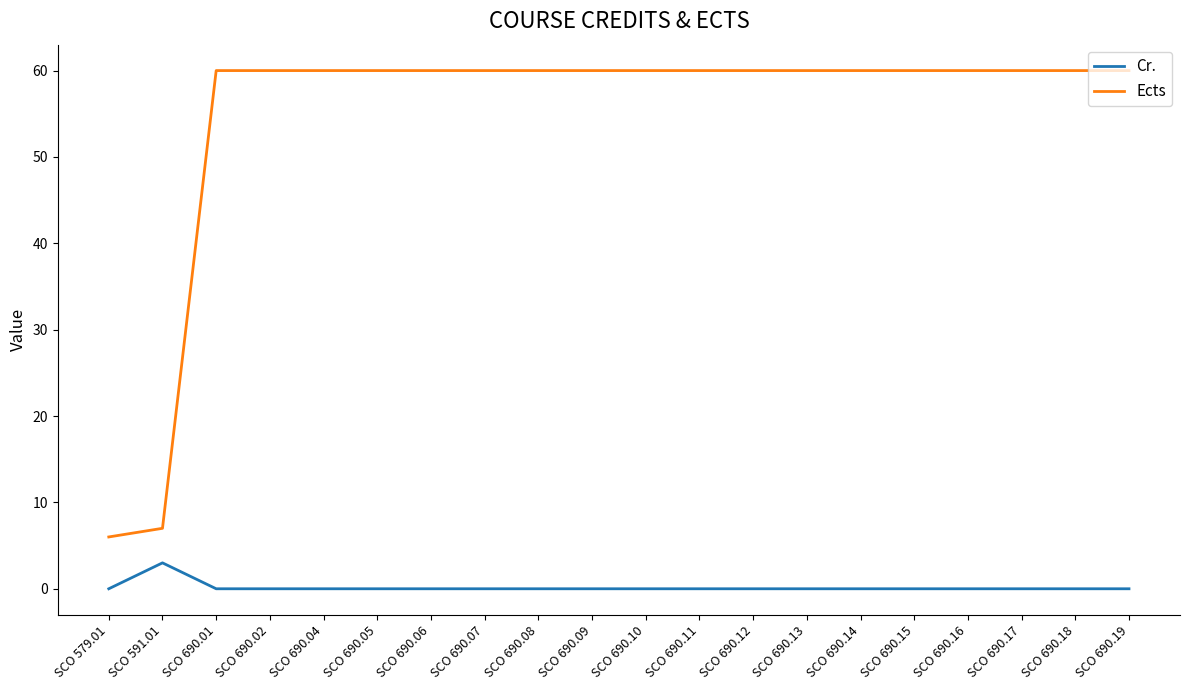

At how many categories does at least one series exceed 52?

18